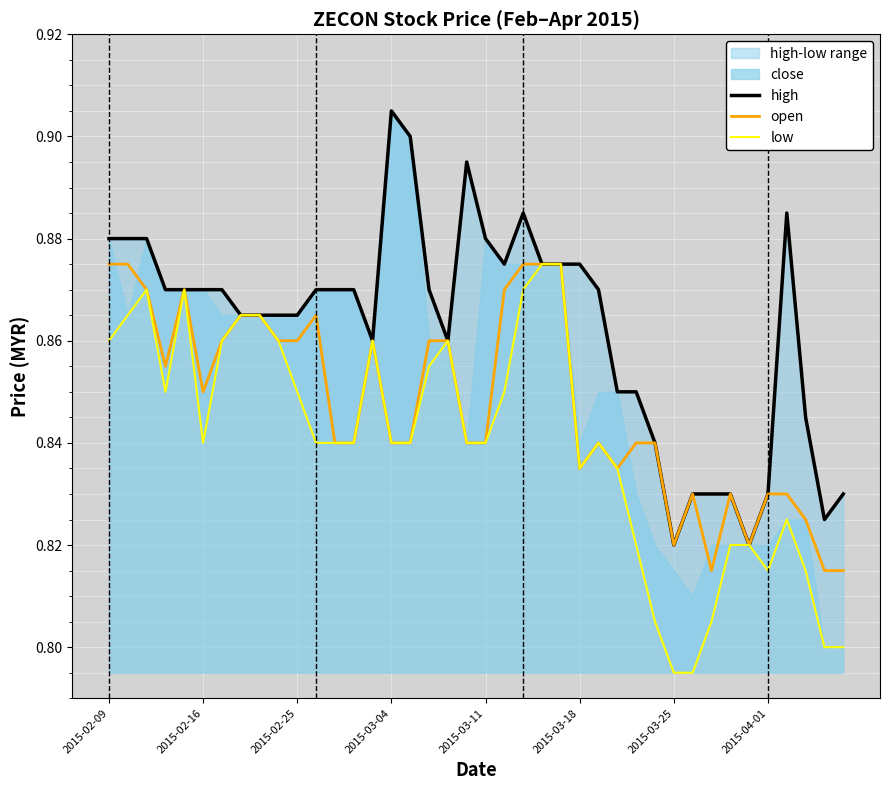

What position from the right is 12?

28